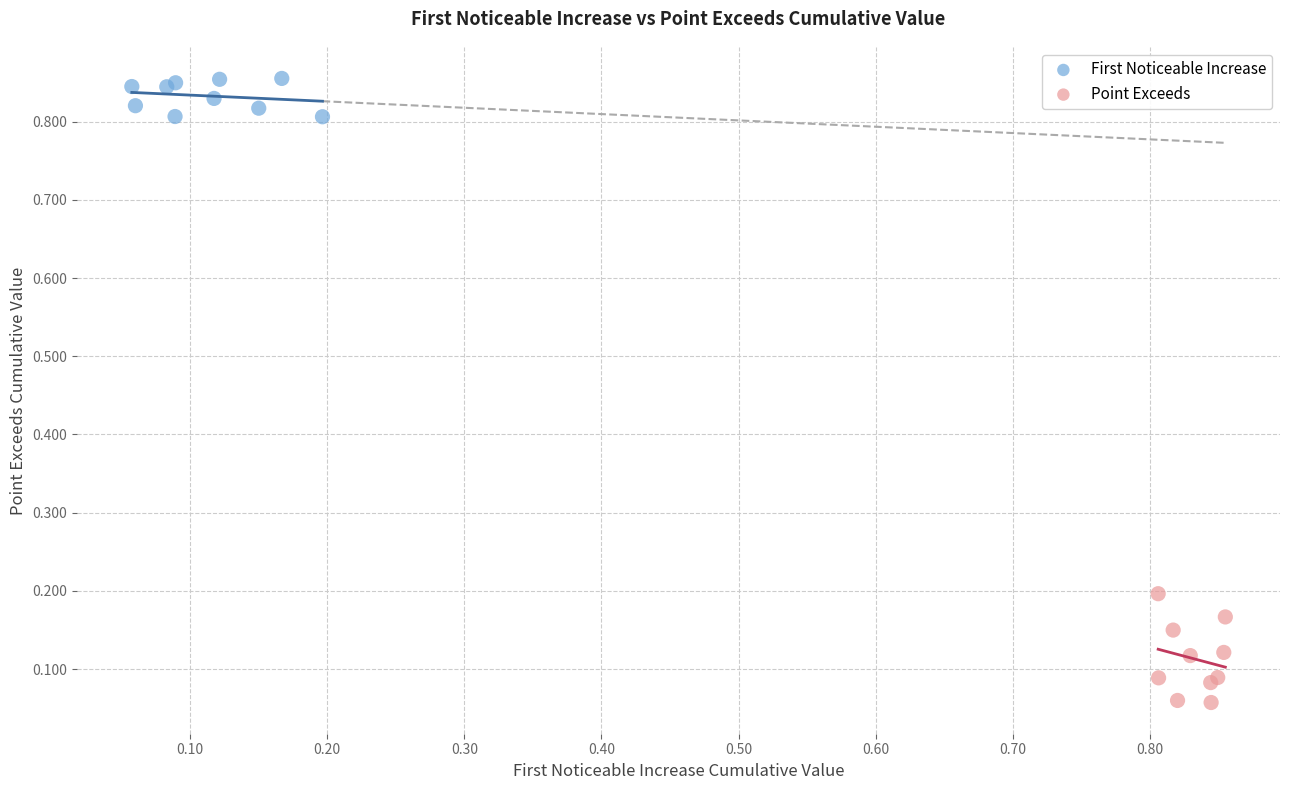

Which series reaches the minimum Y coordinate?

Point Exceeds